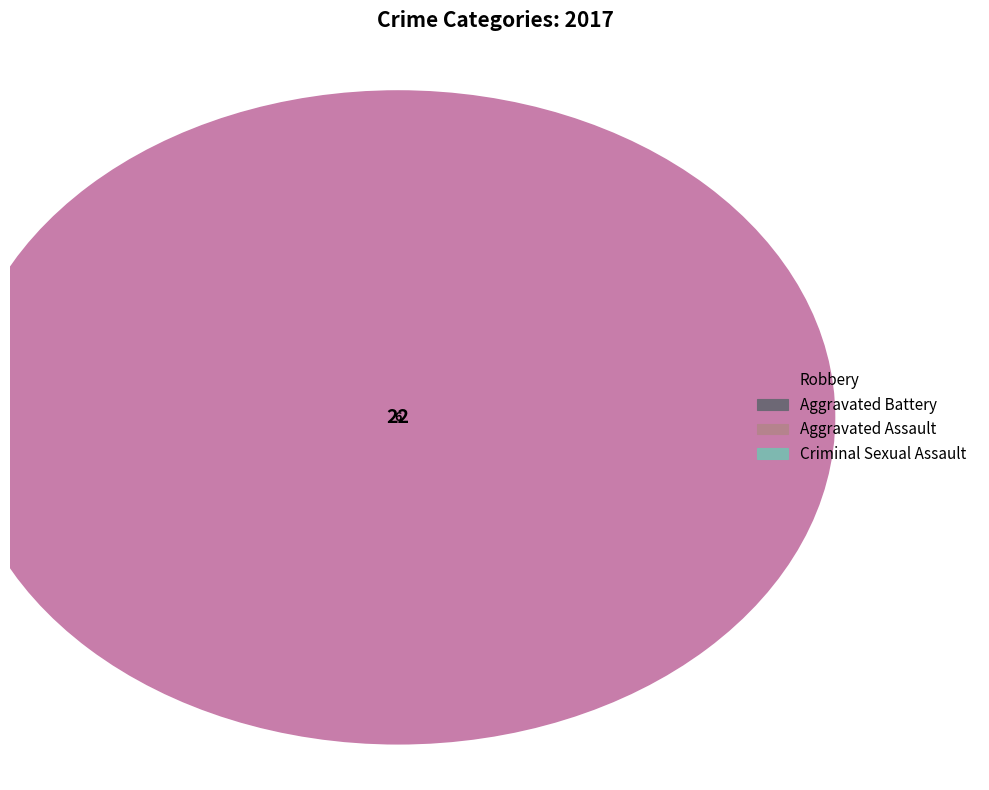

To the nearest percent, what portion does Criminal Sexual Assault represent?

3%